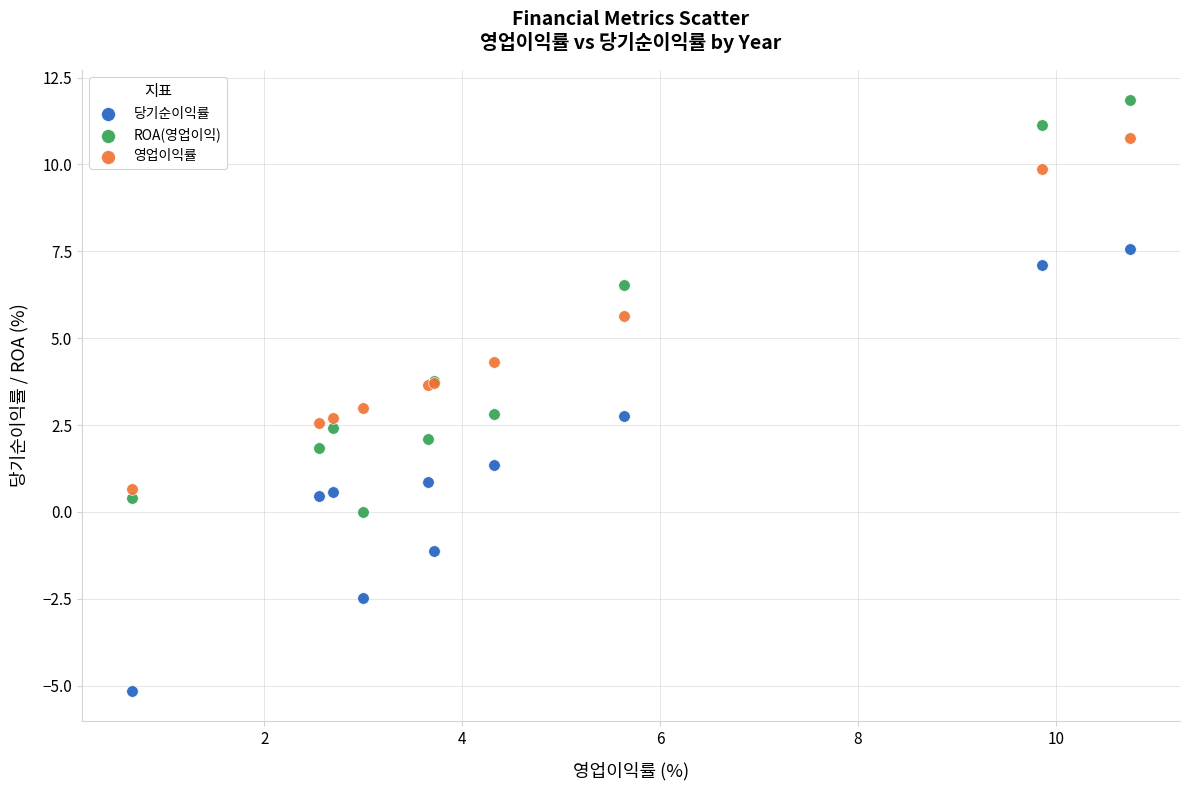

Which series reaches the maximum Y coordinate?

ROA(영업이익)